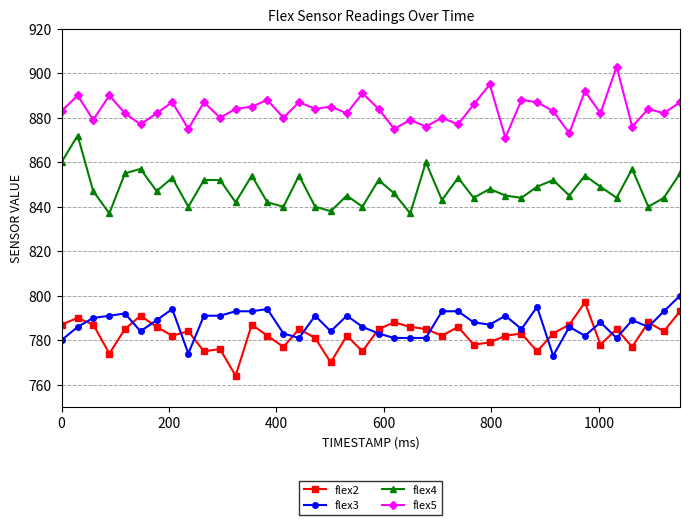

True or false: flex4 has more than 1 interior local peaks.

True